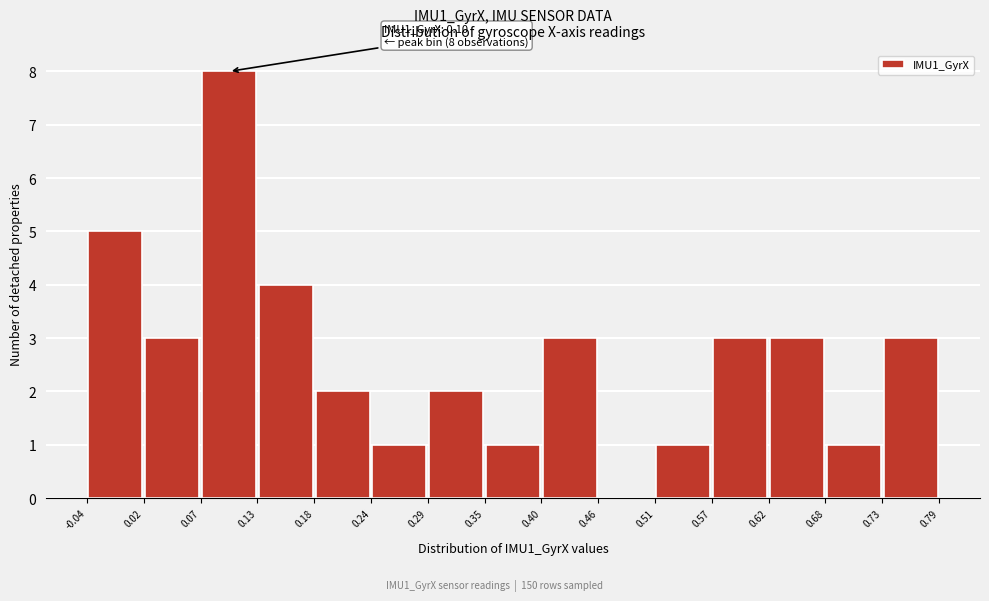

Which range on the x-axis has the tallest bar?

0.07 to 0.13